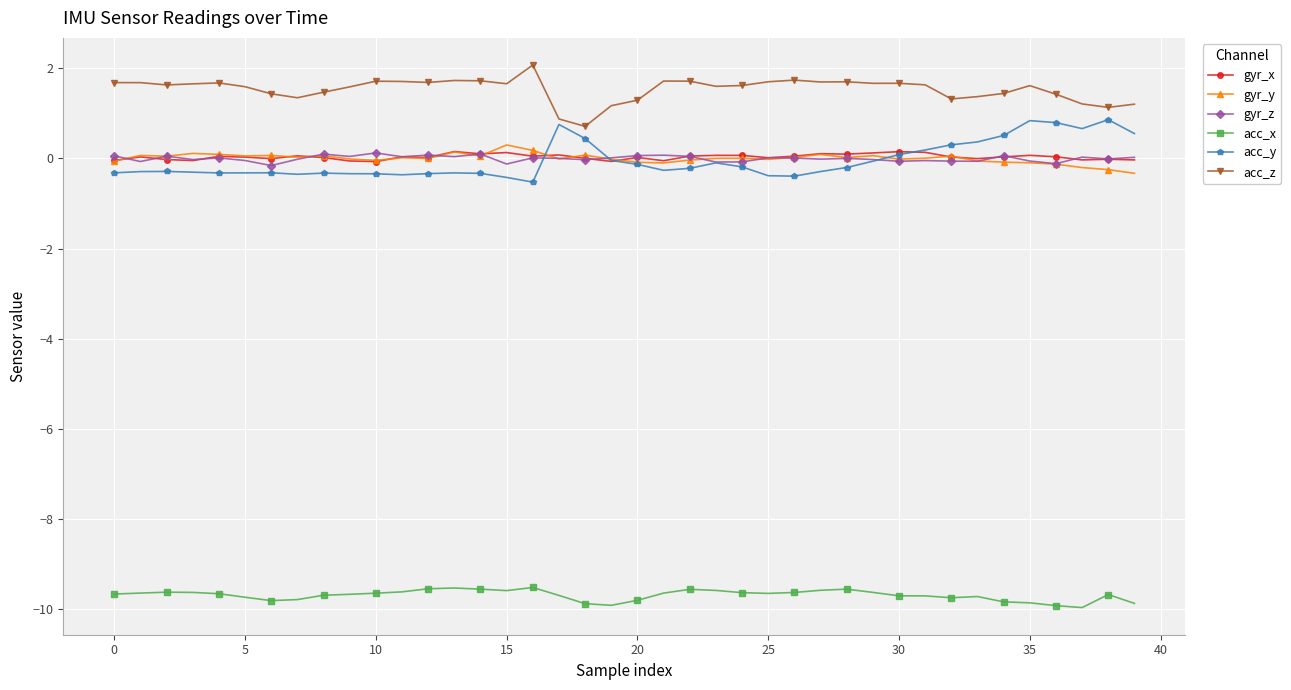

Which series has the largest total across all categories?

acc_z